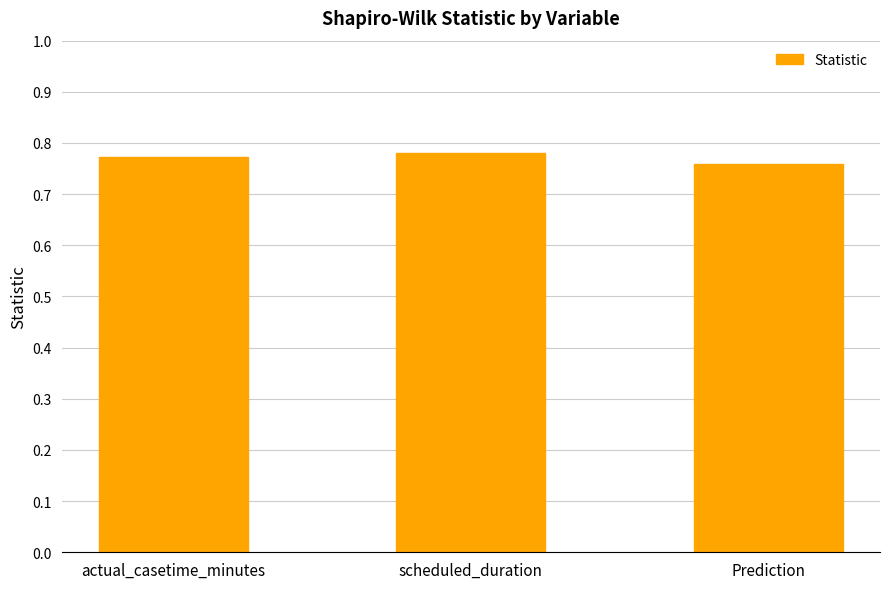

What is the label of the 2nd bar from the left?

scheduled_duration